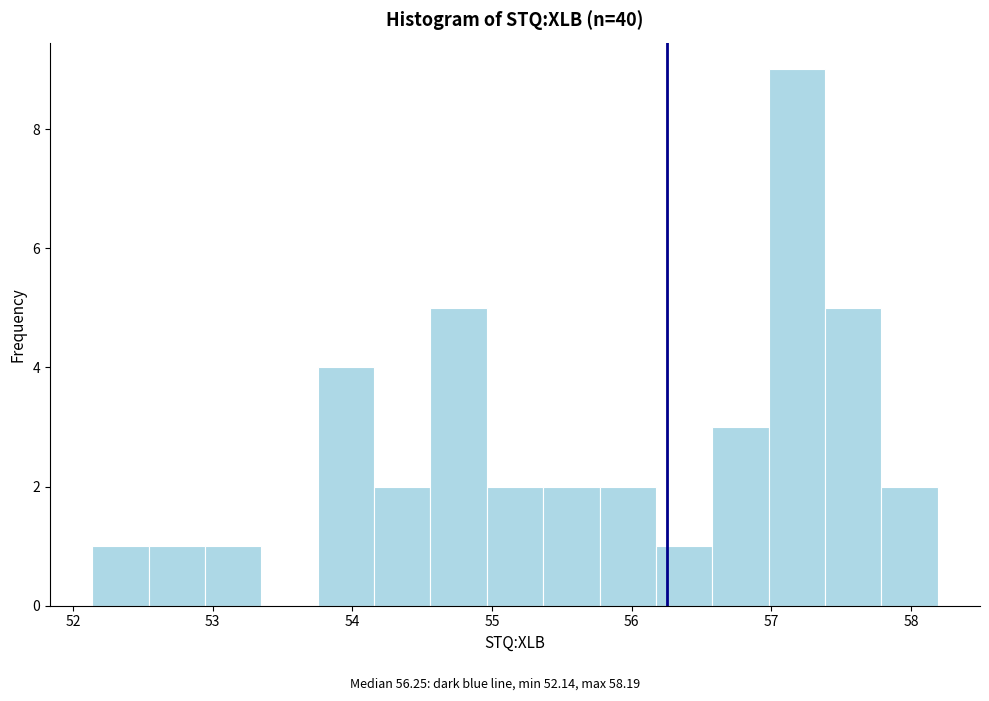

How tall is the bar that spans 54.6 to 55.0 on the x-axis? Neither the bar edges nor the heights are printed on the chart, so give them approximately, as read against the axes.

5